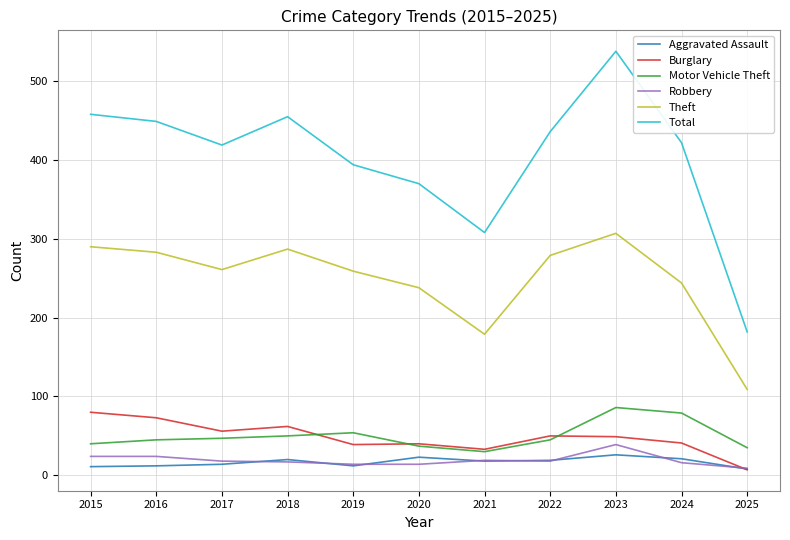

The Theft series shows 261 at 2017. True or false?

True